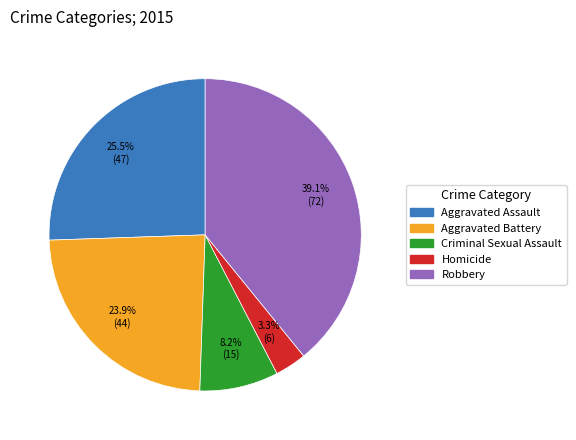

To the nearest percent, what is the difference between the Robbery and Aggravated Assault slice percentages?

14%